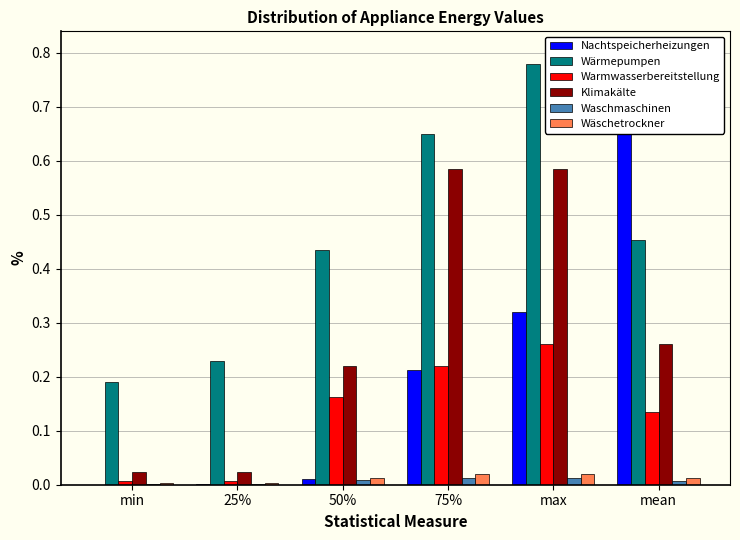

Which series changed the most between 75% and mean?

Nachtspeicherheizungen